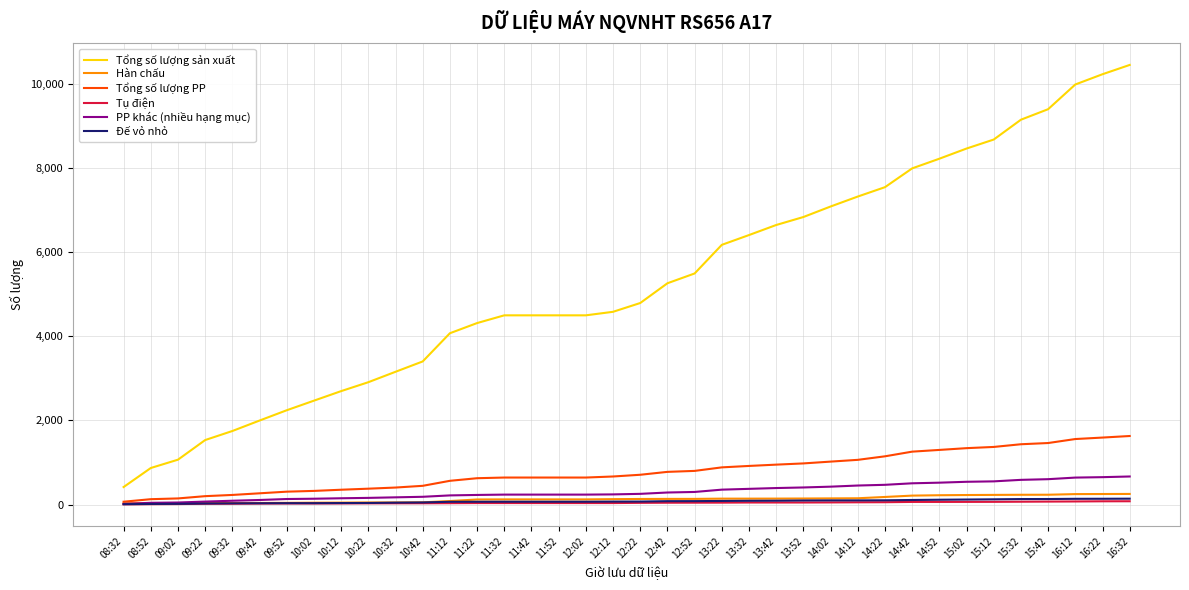

How many series are shown in this chart?

6